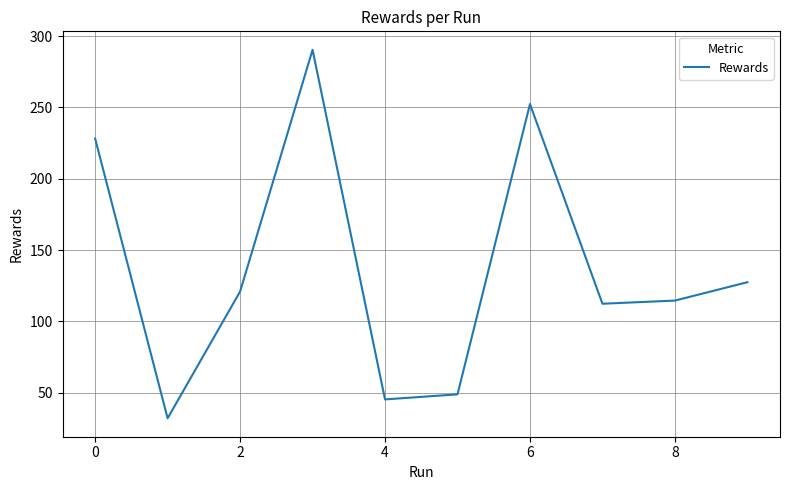

Count the number of data series in this chart.

1